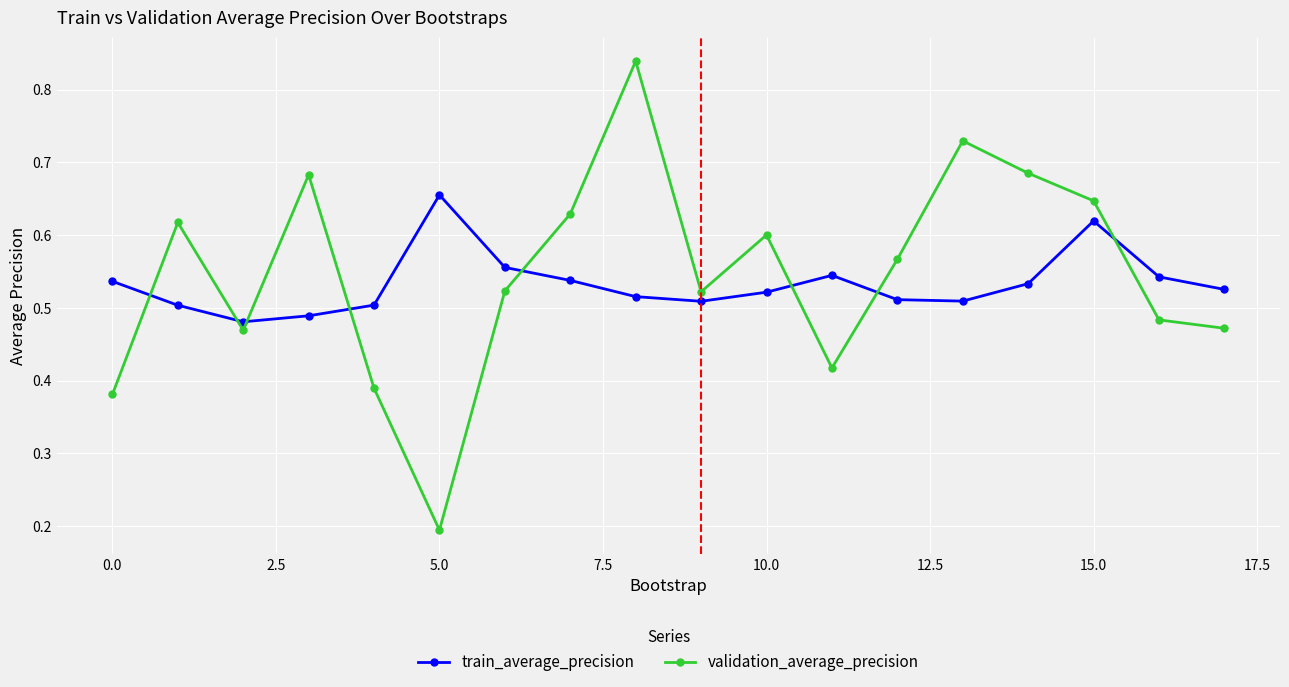

What is the sum of all train_average_precision values?

9.6